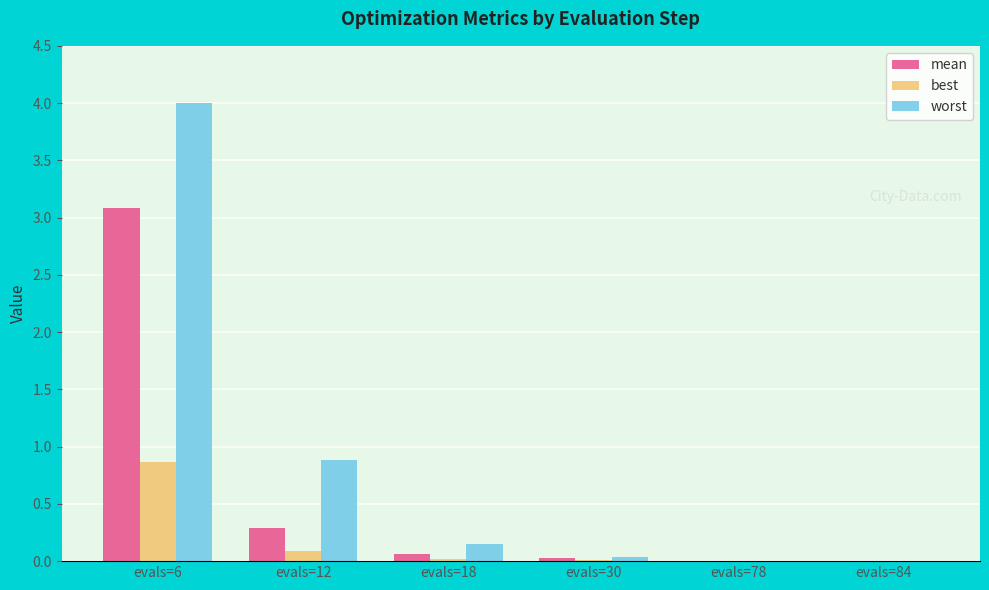

Which series changed the most between evals=6 and evals=12?

worst